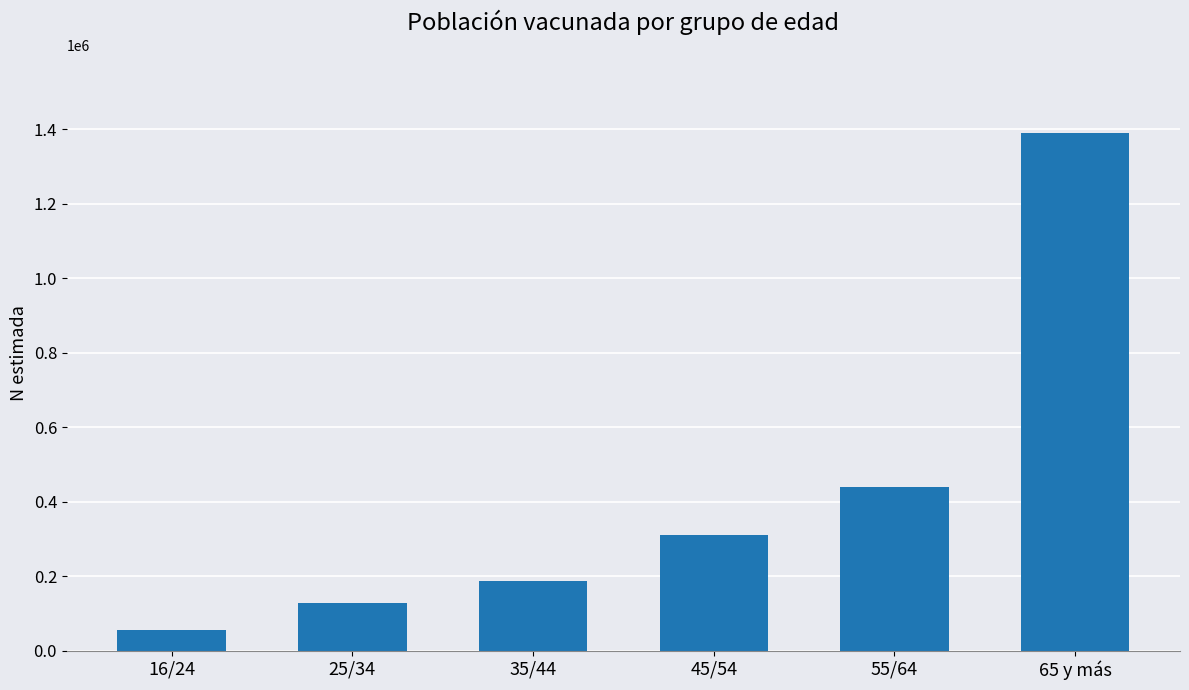

Reading left to right, list all the values displayed in this chart.

16/24=56557	25/34=127534	35/44=186066	45/54=309065	55/64=439250	65 y más=1389473